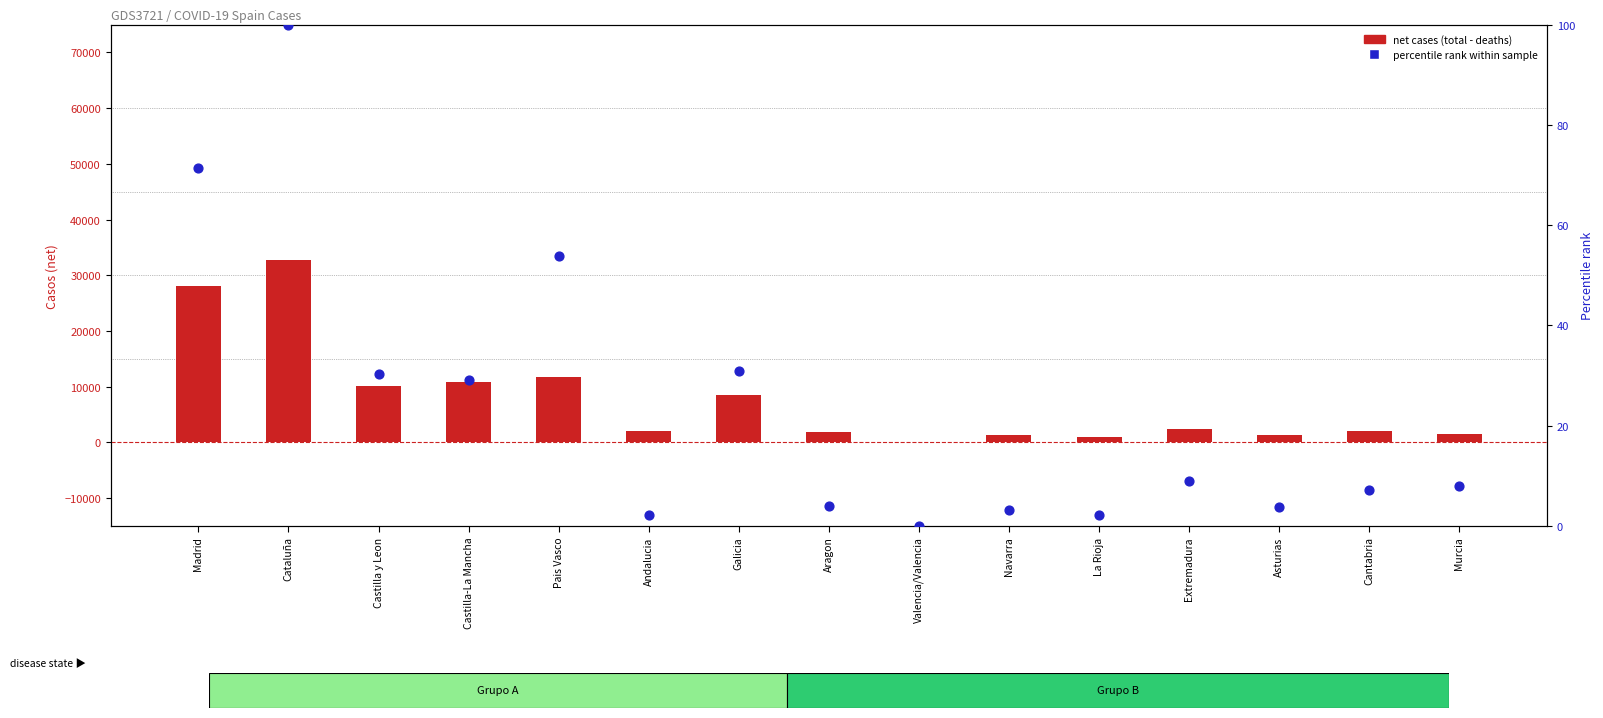

Which series reaches the maximum Y coordinate?

casos activos (net)